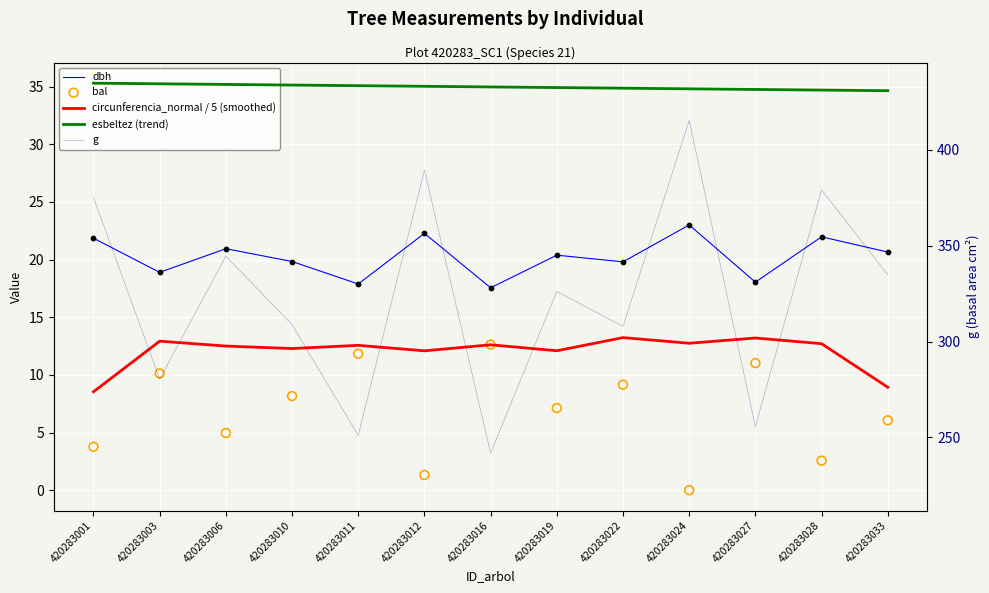

Which series has the largest total across all categories?

g